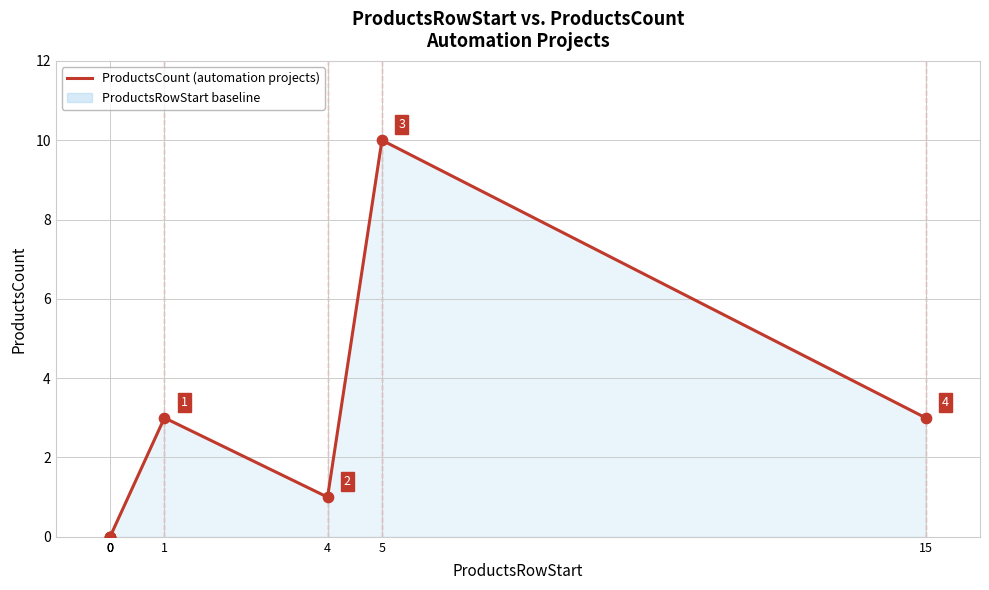

Approximately how many times larger is the value at 4 compared to 5?

0.1